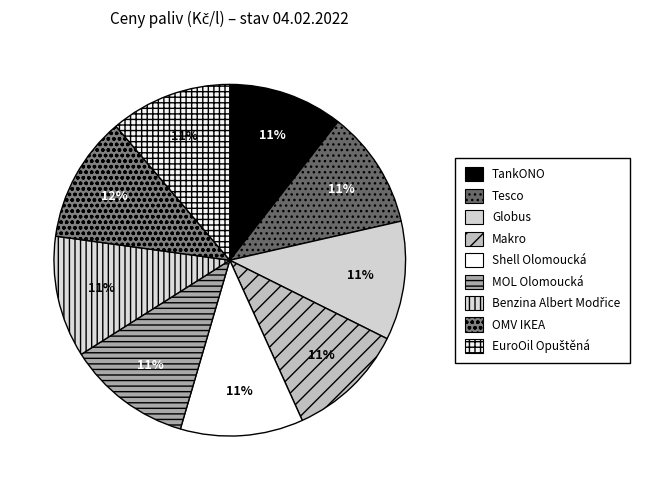

Count the number of slices in the pie.

9